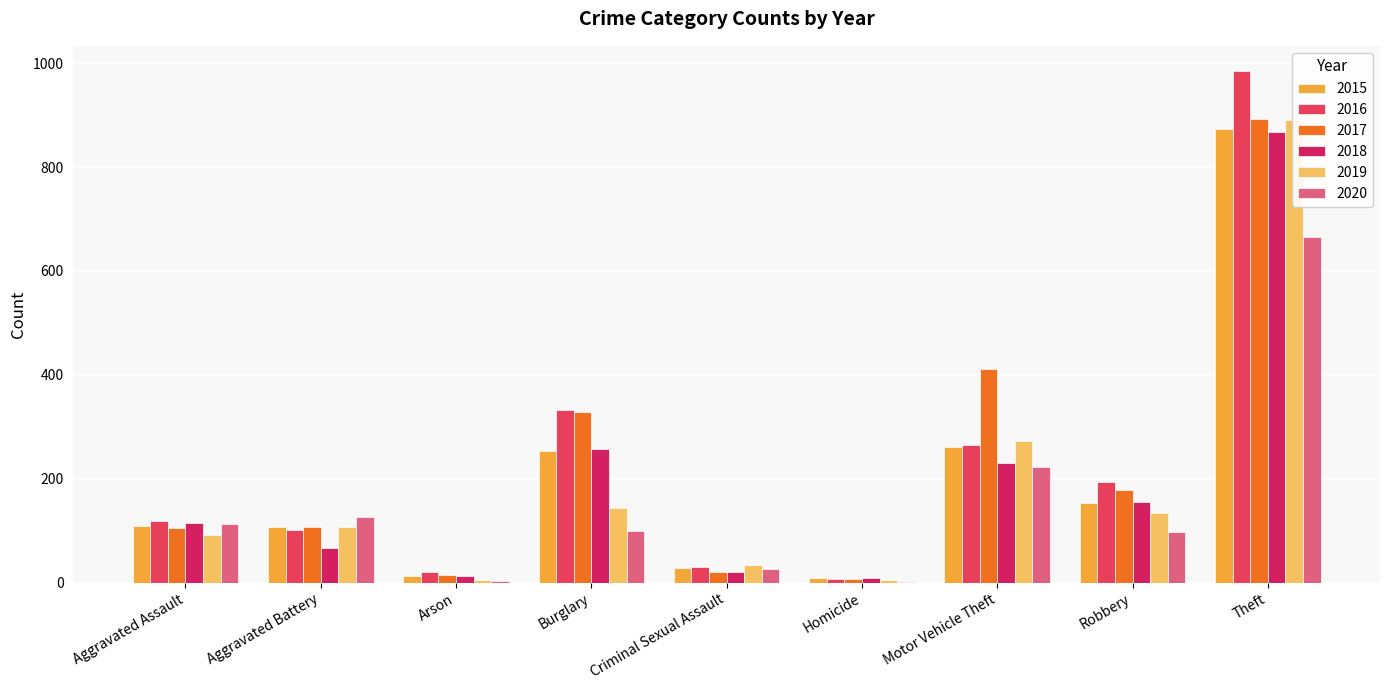

Rank the series at Arson from lowest to highest value.

2020, 2019, 2018, 2015, 2017, 2016